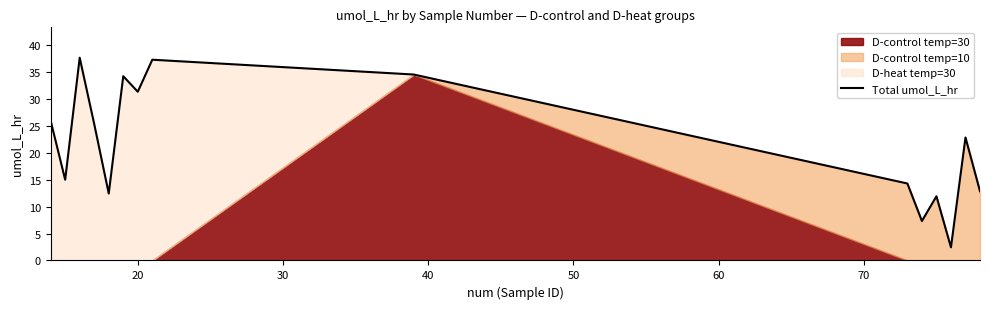

What is the smallest value displayed?

2.4